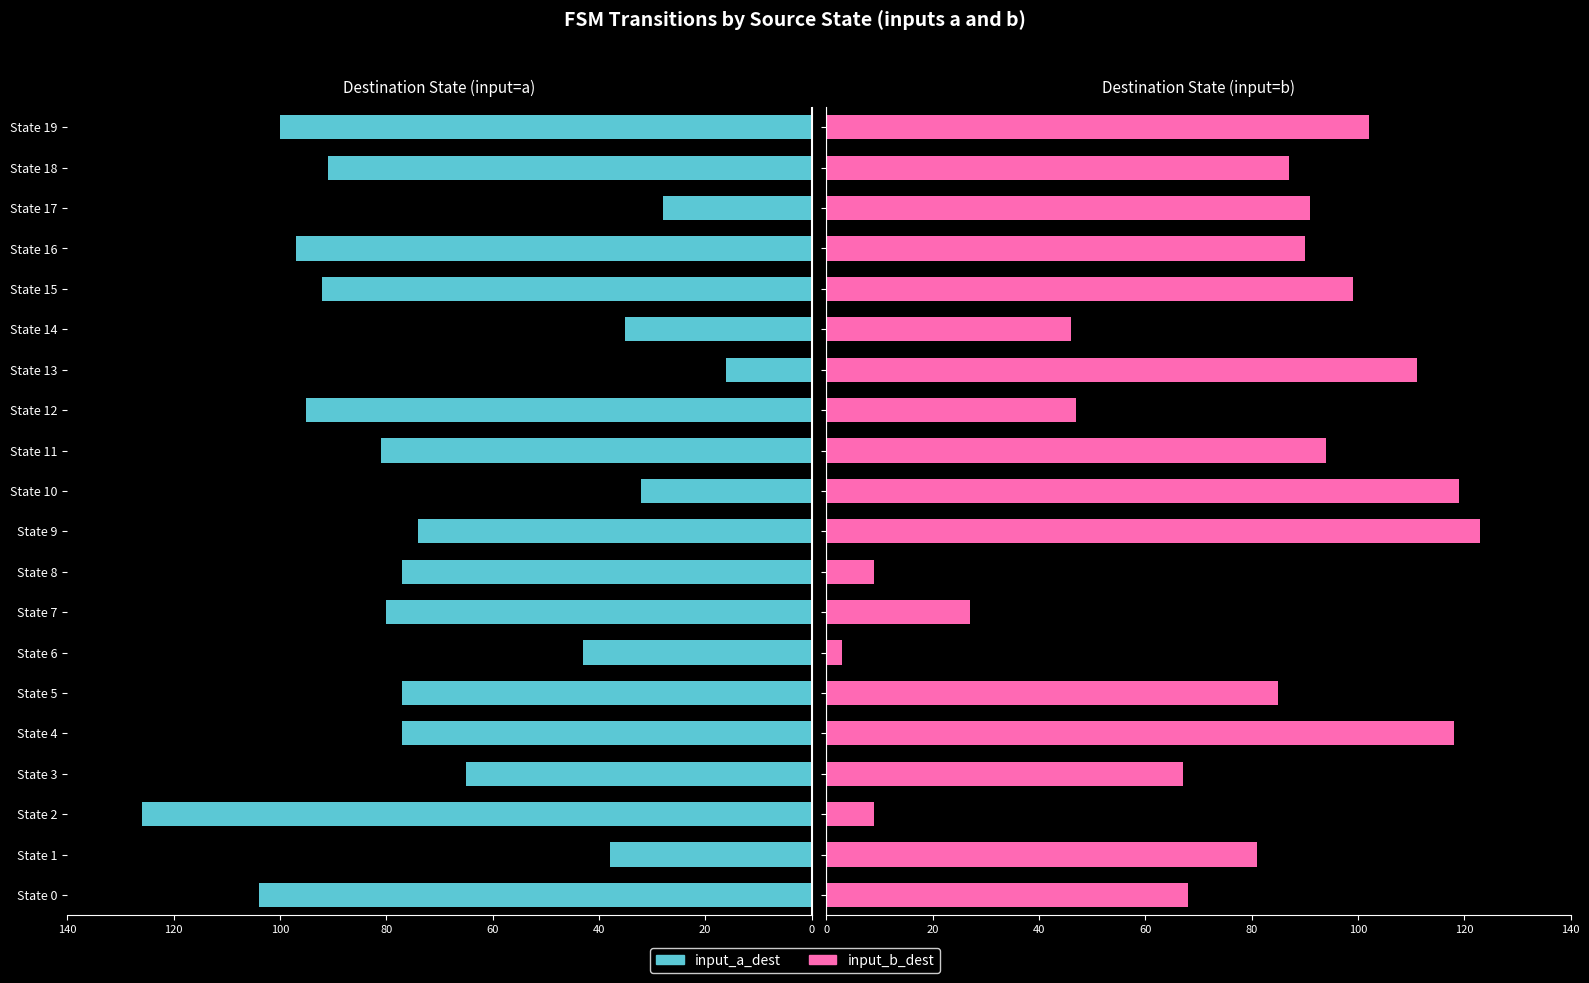

How many categories are shown in the chart?

20